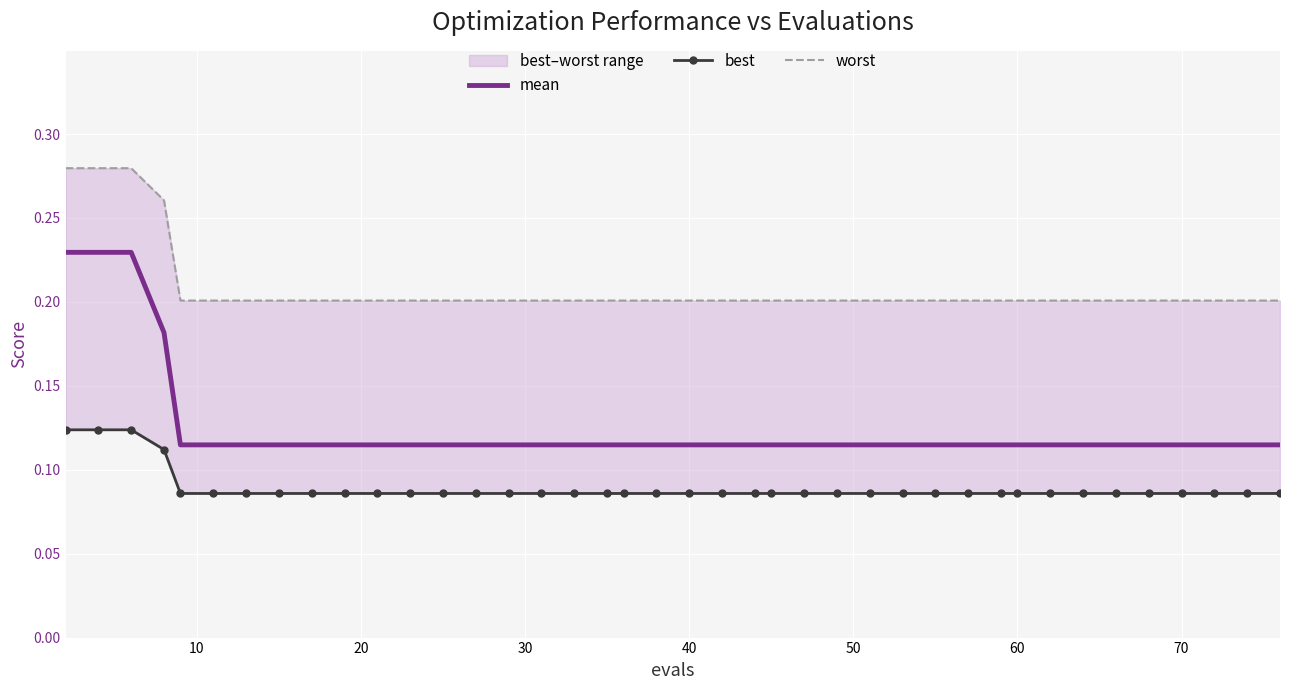

True or false: worst and mean intersect in this chart.

False